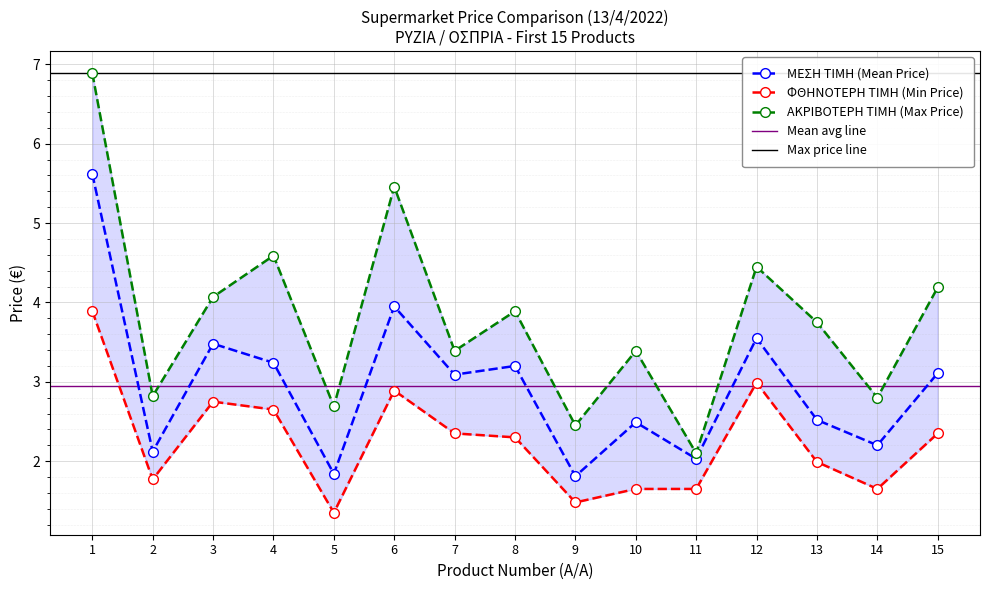

True or false: ΑΚΡΙΒΟΤΕΡΗ ΤΙΜΗ (Max Price) and ΦΘΗΝΟΤΕΡΗ ΤΙΜΗ (Min Price) intersect in this chart.

False